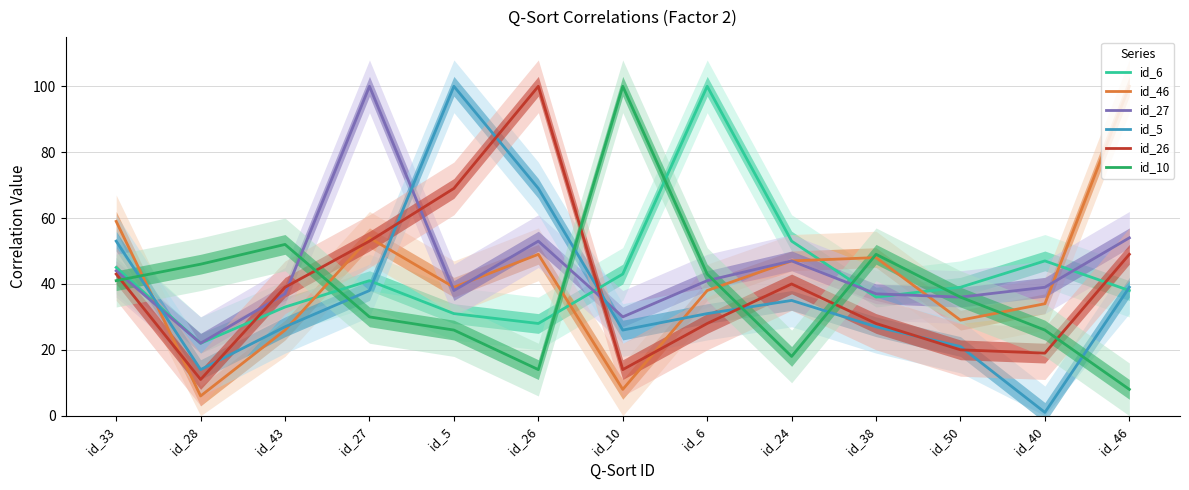

What are all the series names shown in the legend?

id_6, id_46, id_27, id_5, id_26, id_10